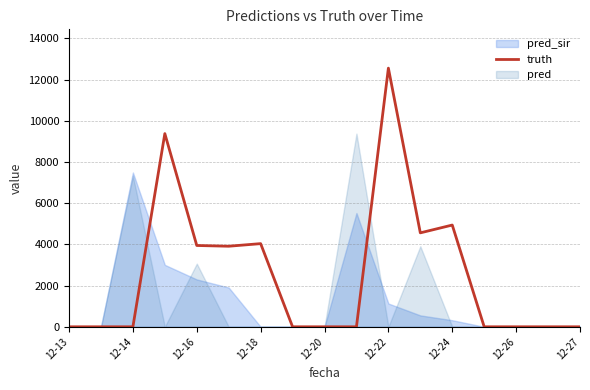

At which label does truth reach its peak?

12-22